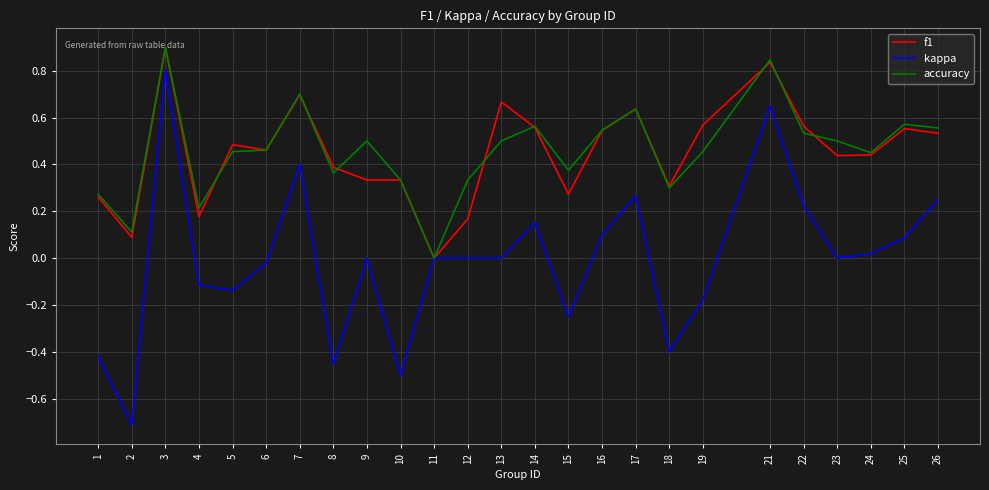

At 5, list the series in order from smallest to largest.

kappa, accuracy, f1